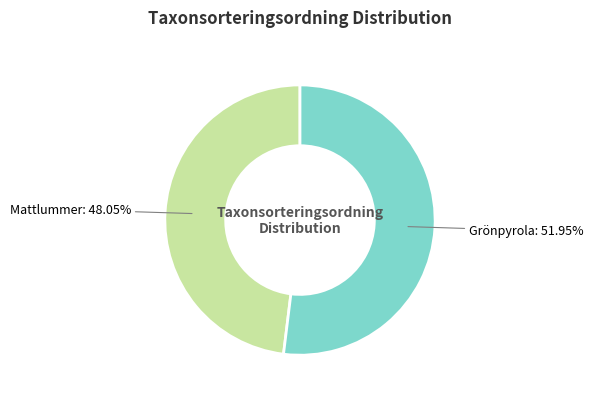

Is there any slice that represents more than half of the pie?

Yes